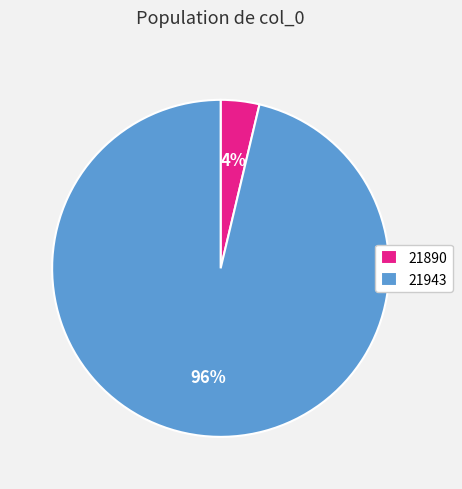

Rank the categories by value from highest to lowest.

21943, 21890